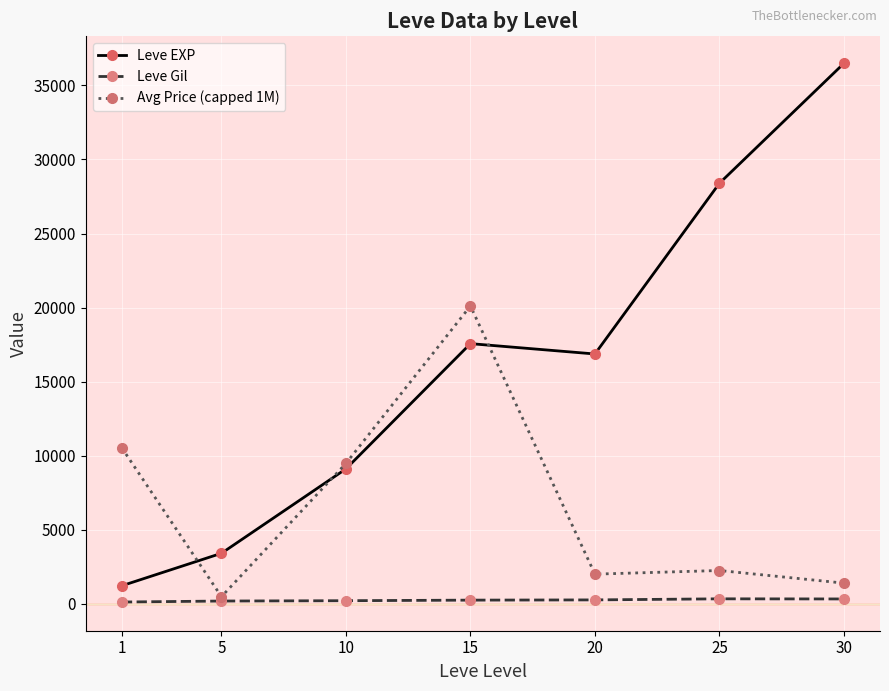

In Leve EXP, how many points are lower than both neighbors (excluding endpoints)?

1